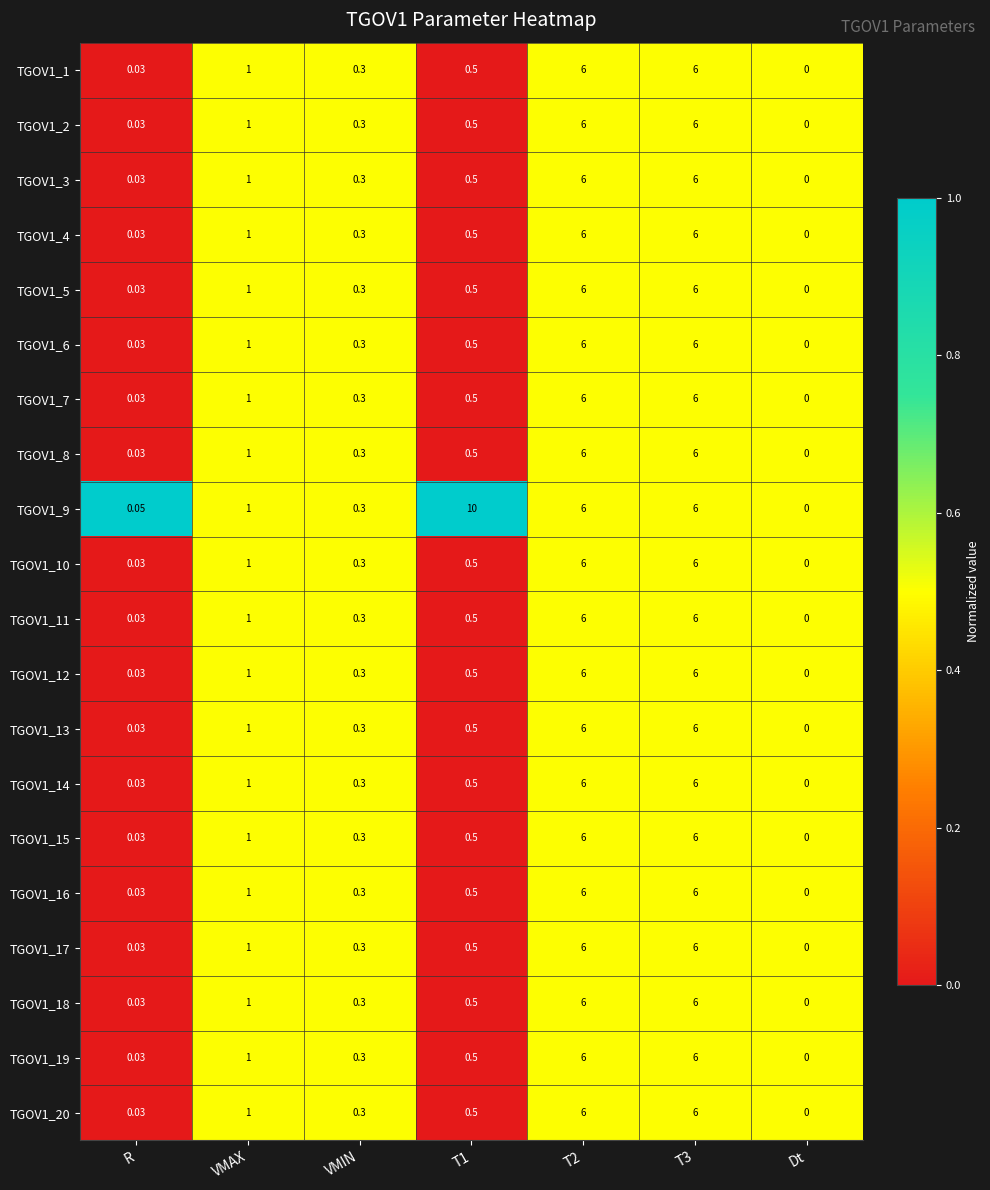

Is the value of TGOV1_20 at VMAX greater than the value of TGOV1_12 at R?

Yes